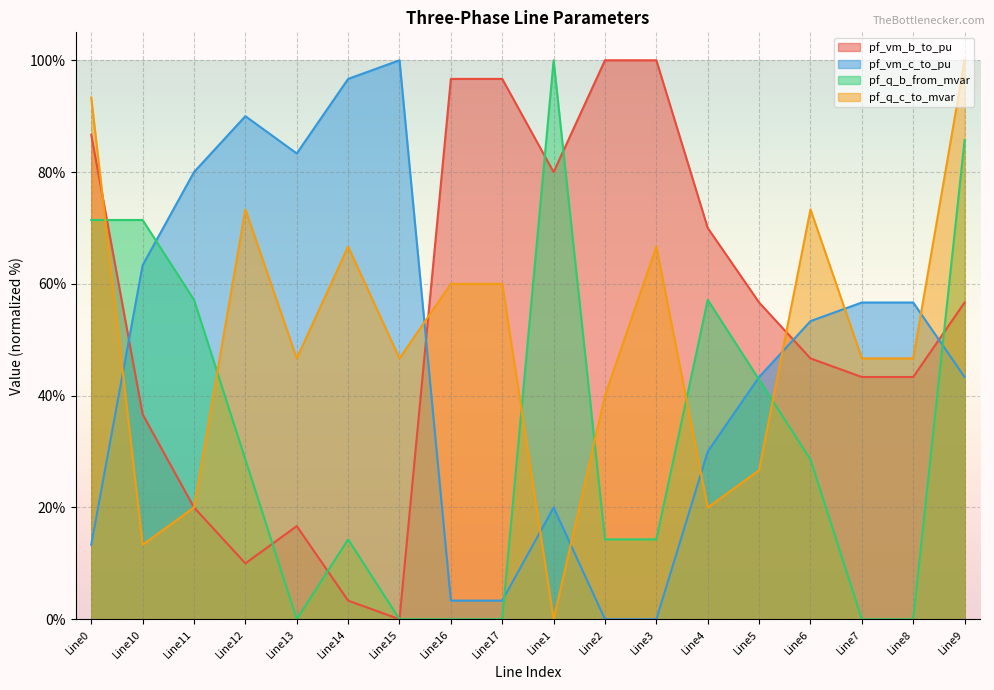

What is the sum of the pf_vm_c_to_pu values at Line13 and Line7?

140.0